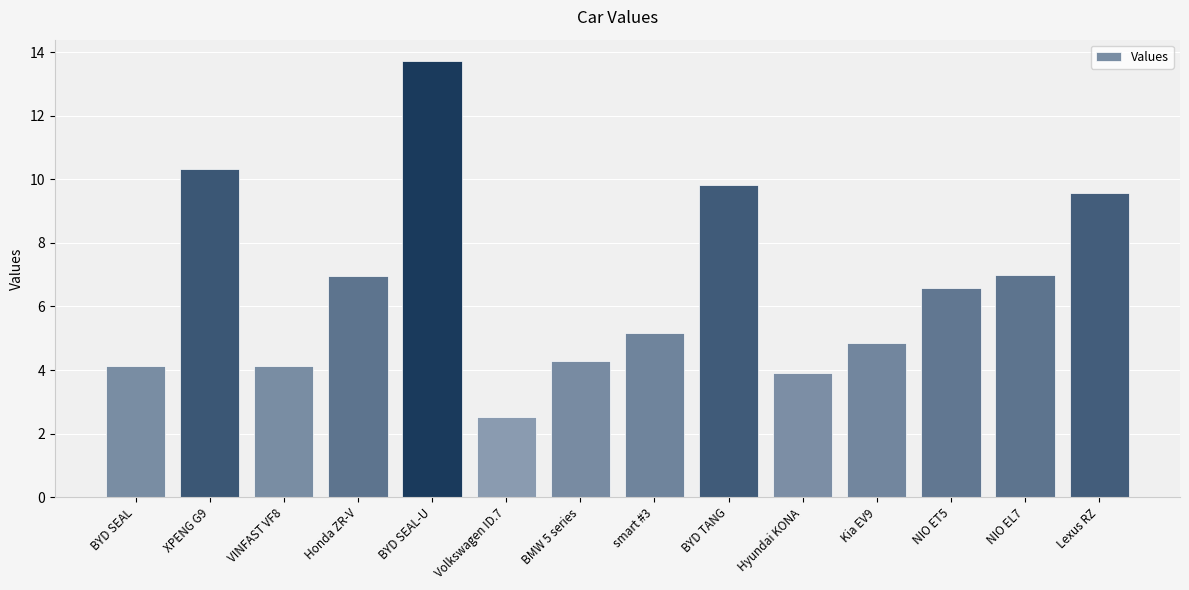

Reading right to left, list all the values displayed in this chart.

Lexus RZ=9.6	NIO EL7=7.0	NIO ET5=6.6	Kia EV9=4.8	Hyundai KONA=3.9	BYD TANG=9.8	smart #3=5.2	BMW 5 series=4.3	Volkswagen ID.7=2.5	BYD SEAL-U=13.7	Honda ZR-V=7.0	VINFAST VF8=4.1	XPENG G9=10.3	BYD SEAL=4.1